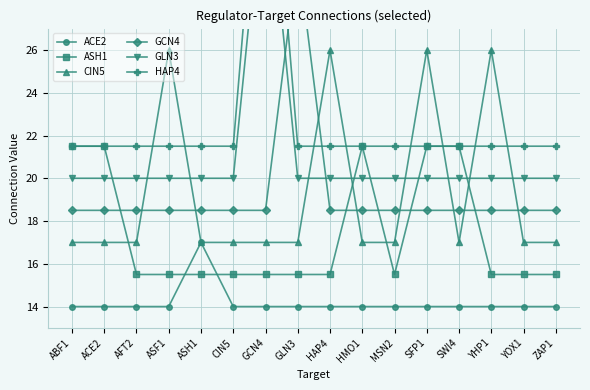

What is the sum of all CIN5 values?

308.0